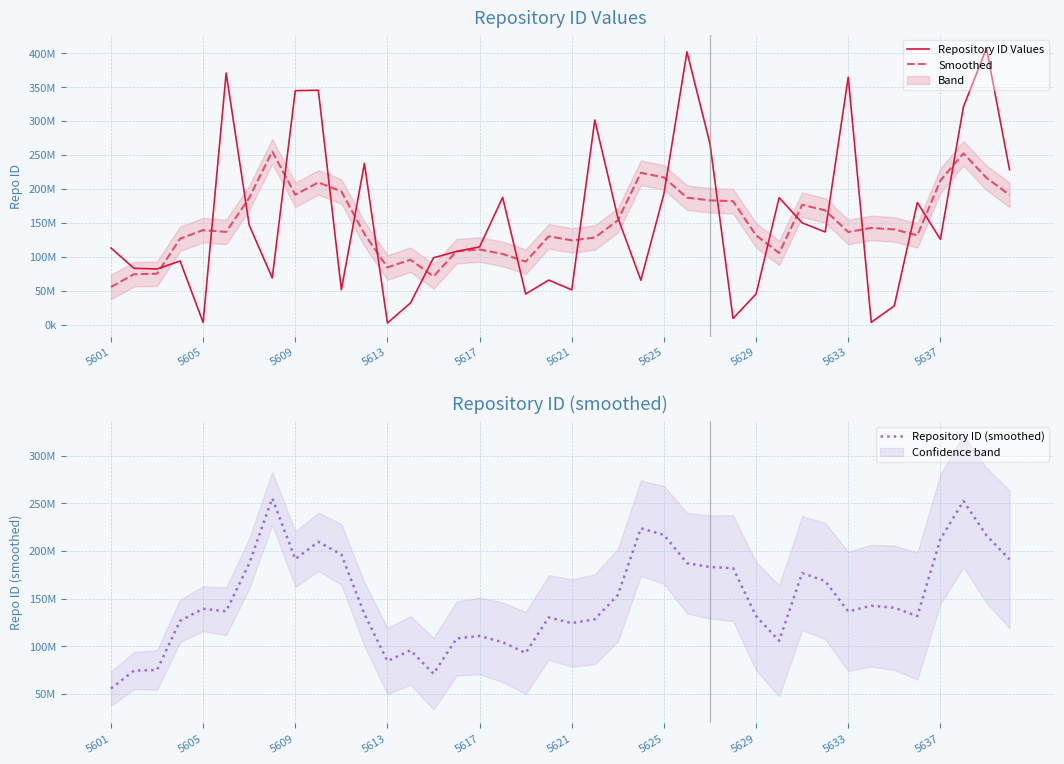

Is it true that Smoothed equals 337312151.0 at 10?

False